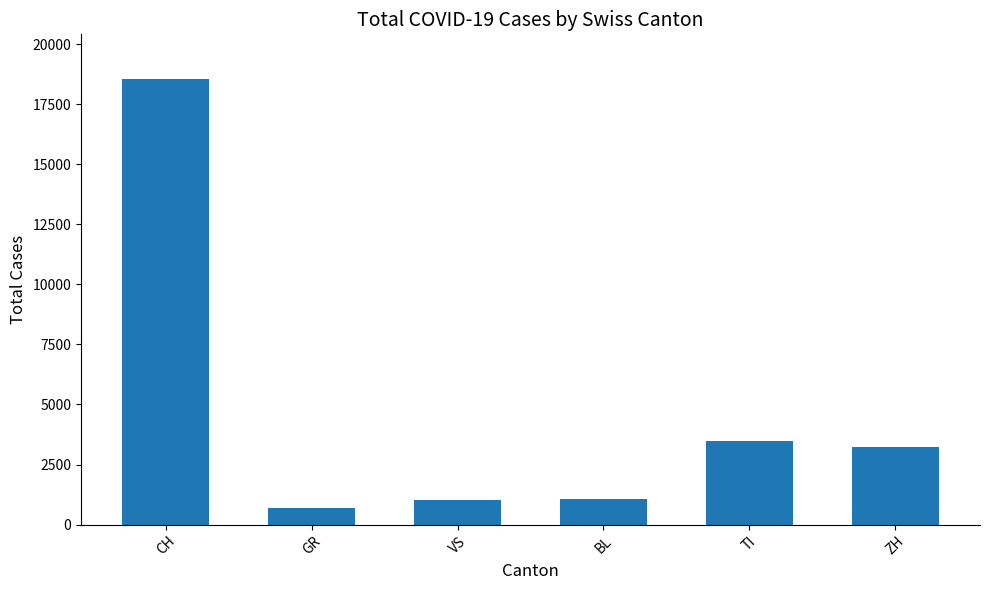

What is the approximate value at VS?

1035